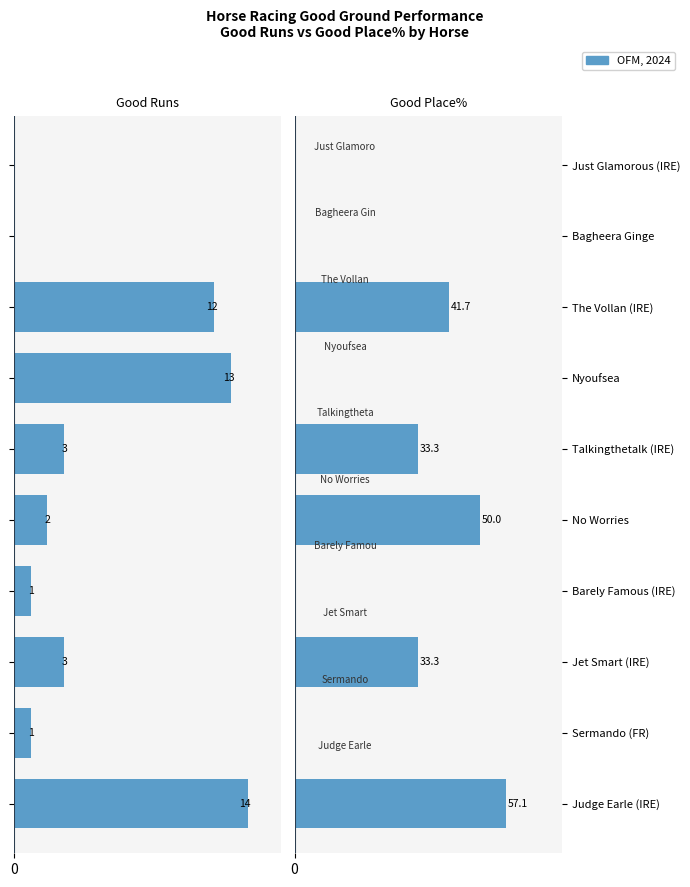

Which series has the largest total across all categories?

Good Place%